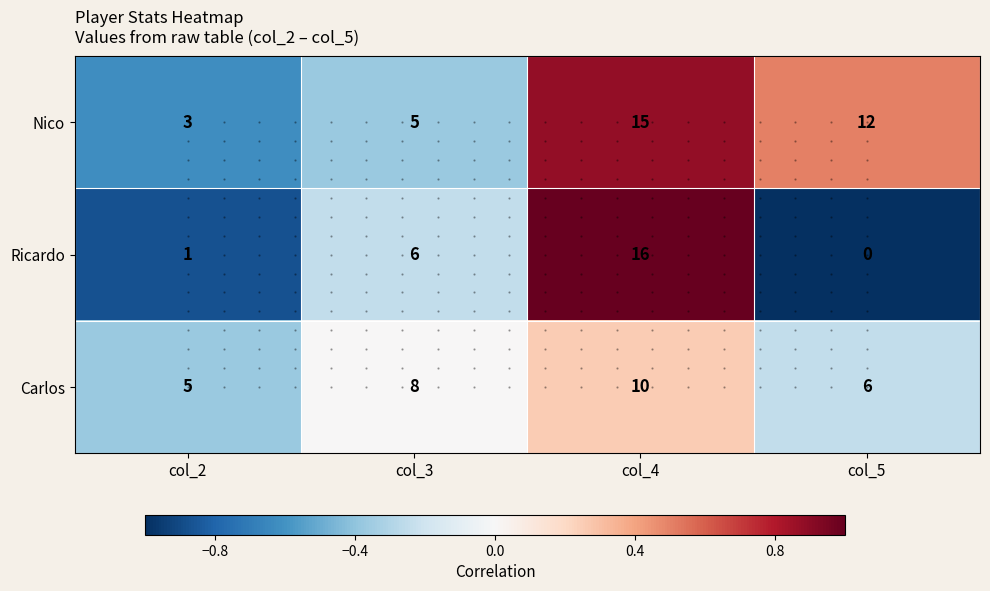

At which label is Ricardo closest to 0?

col_3